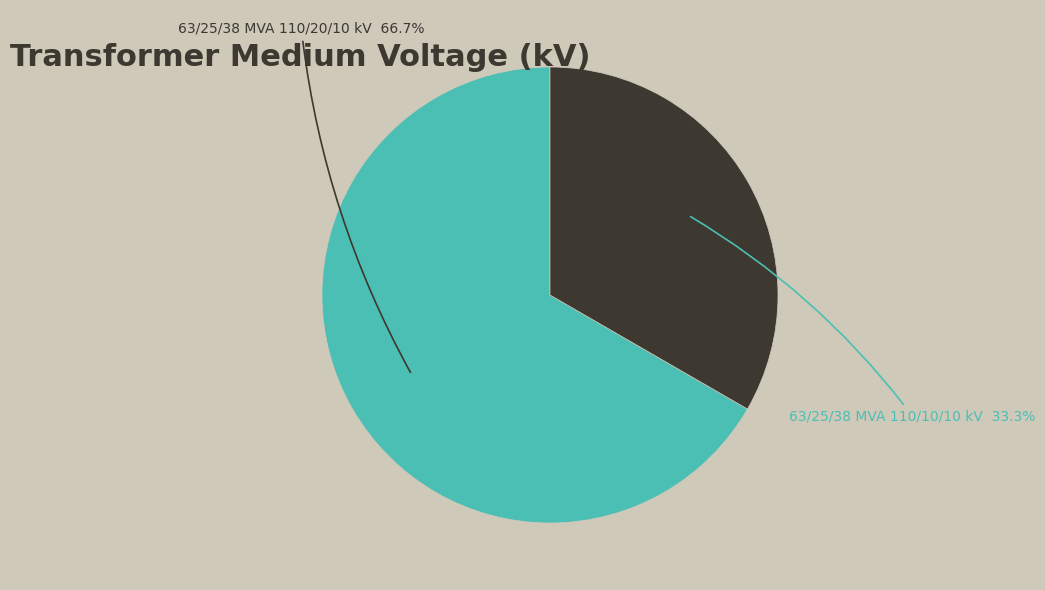

Is there a majority slice in this chart?

Yes